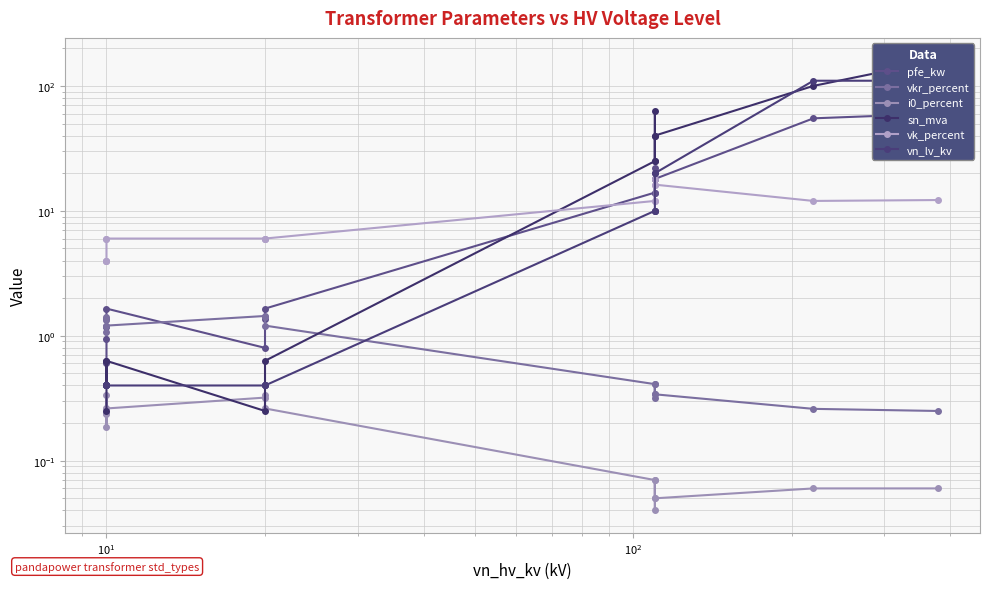

Which series has the widest spread of values?

sn_mva